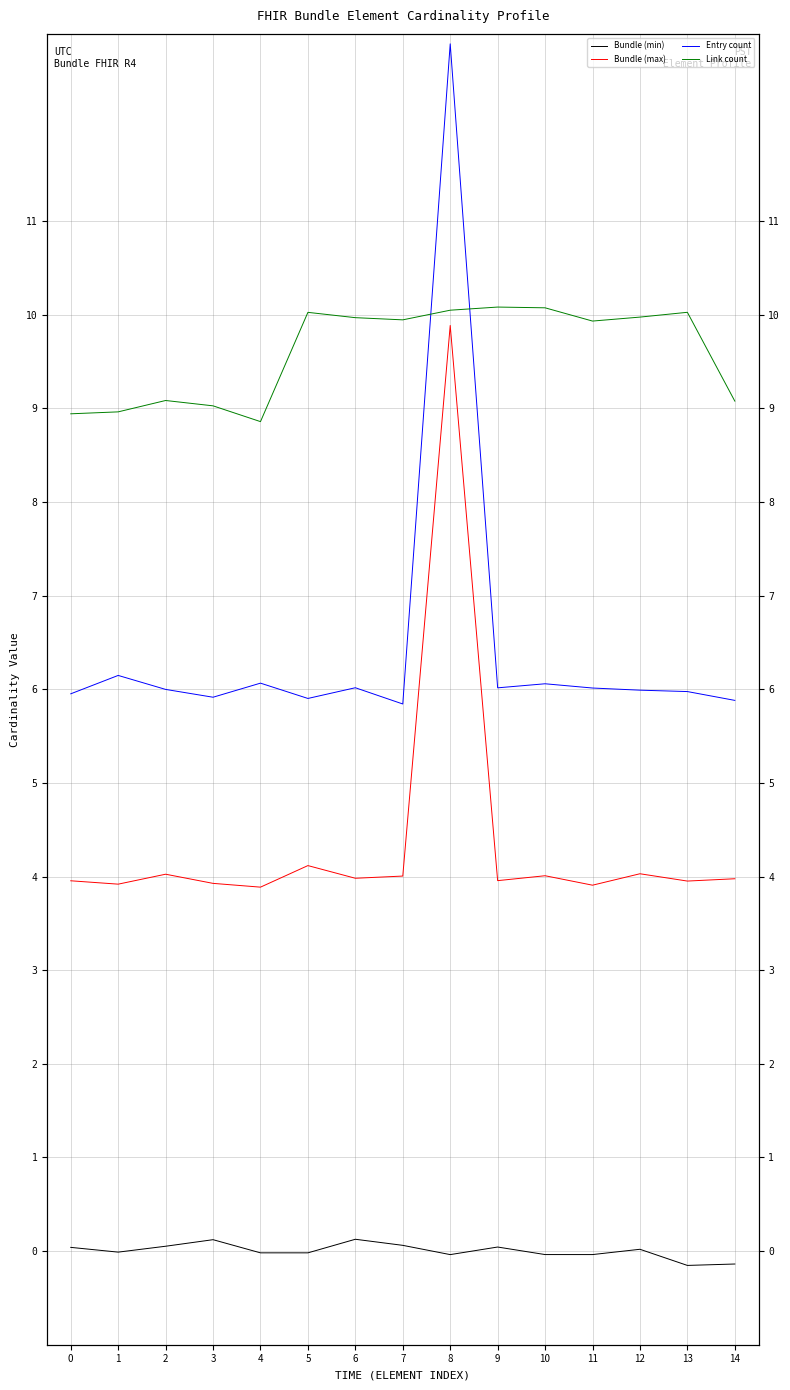

How many lines are shown in the chart?

4